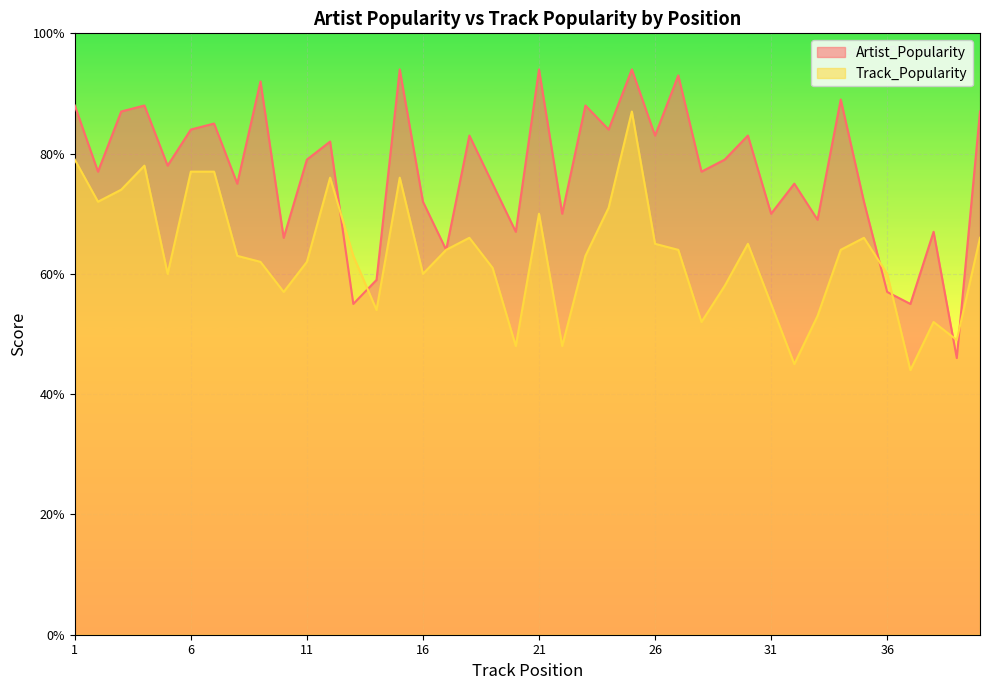

Rank the series at 6 from highest to lowest value.

Artist_Popularity, Track_Popularity